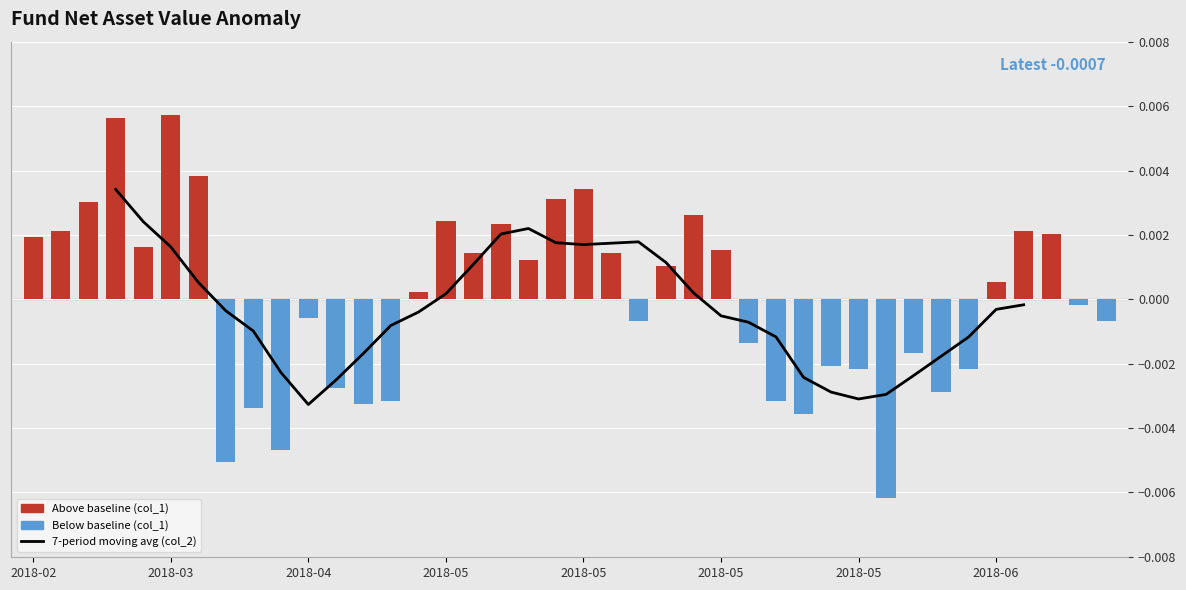

Count the number of categories in the chart.

40